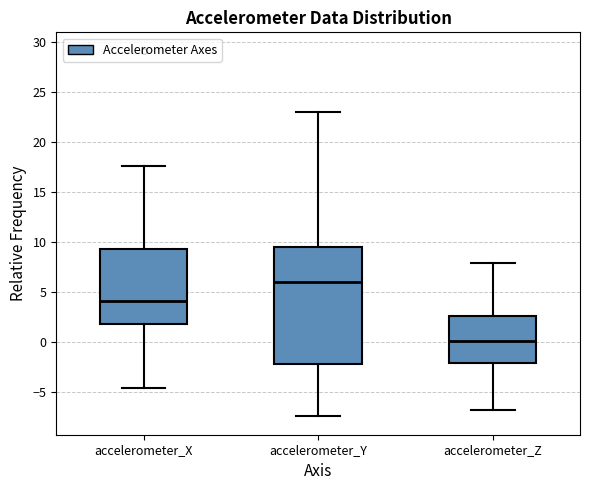

Which box's median line is the lowest?

accelerometer_Z